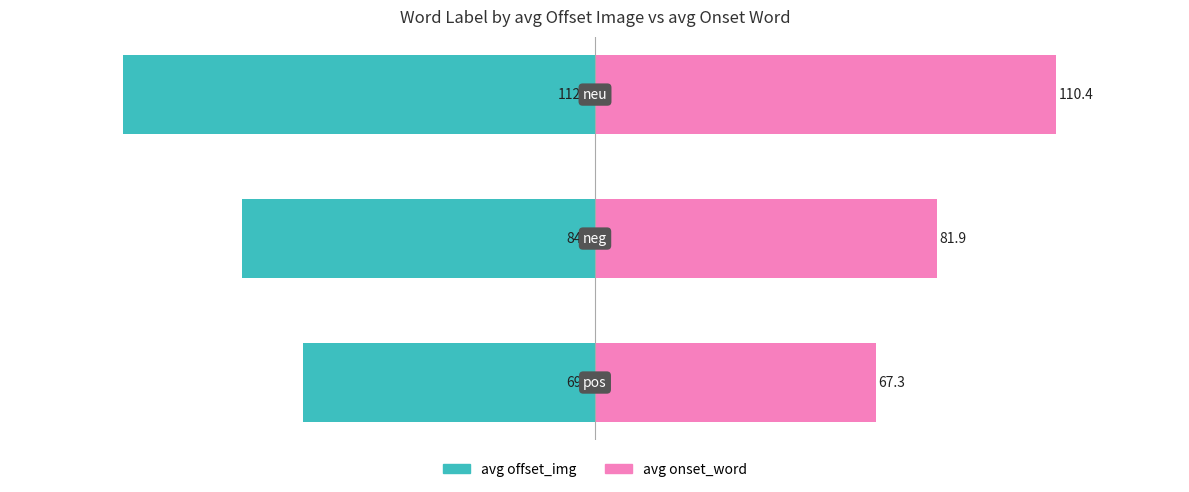

What is the value of the avg onset_word bar at the 1st from the left?

67.3